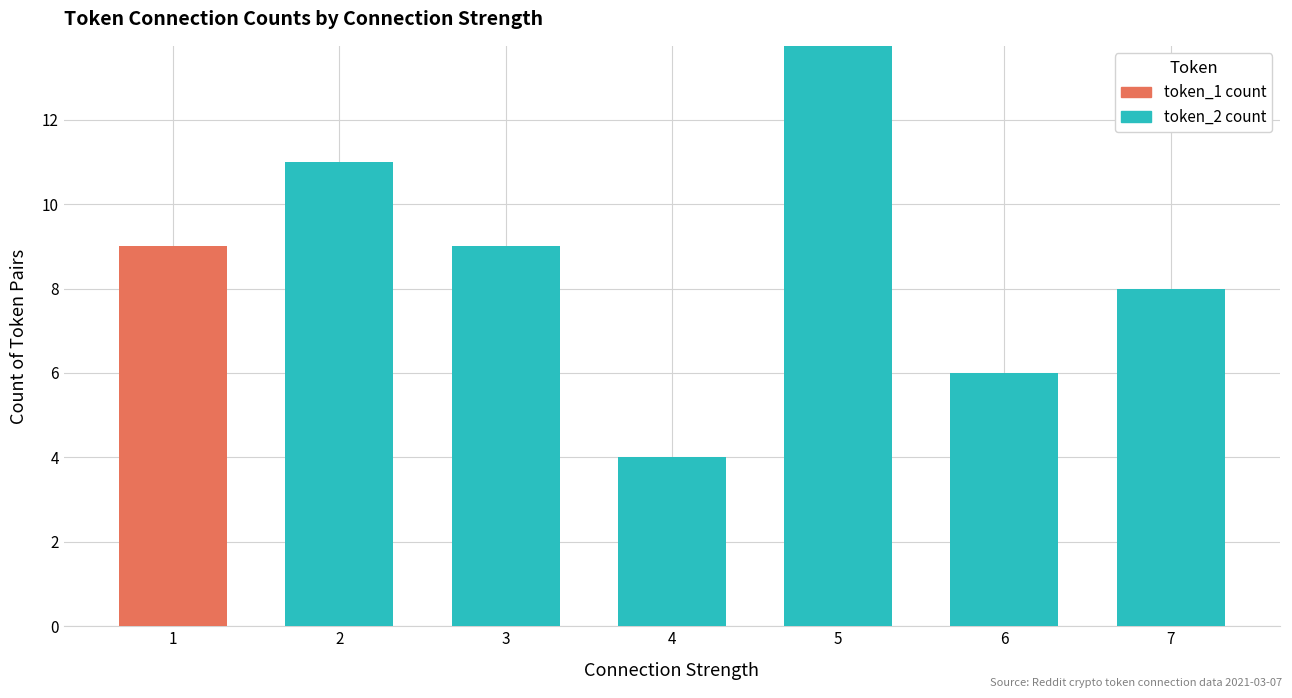

Reading right to left, what are all the values shown in this chart?

token_1 count: 7=2	6=2	5=6	4=2	3=9	2=11	1=9
token_2 count: 7=8	6=6	5=18	4=4	3=9	2=11	1=0